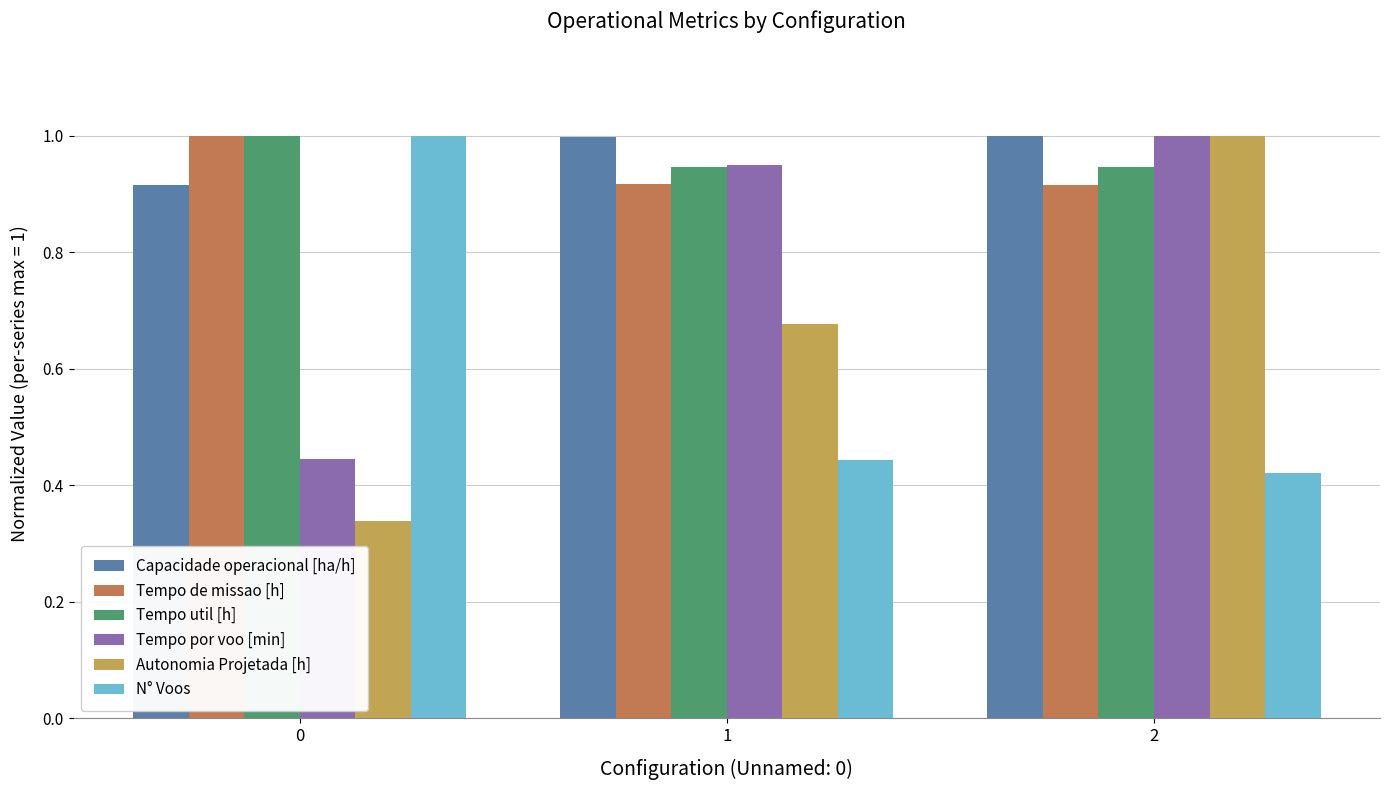

What is the total value across all series at 1?

4.9